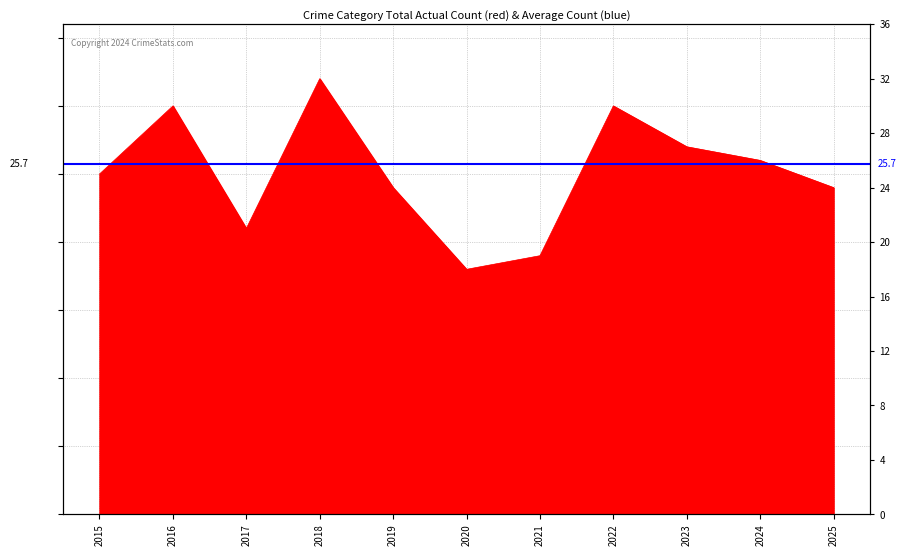

At which category does the data reach its first local peak?

2016